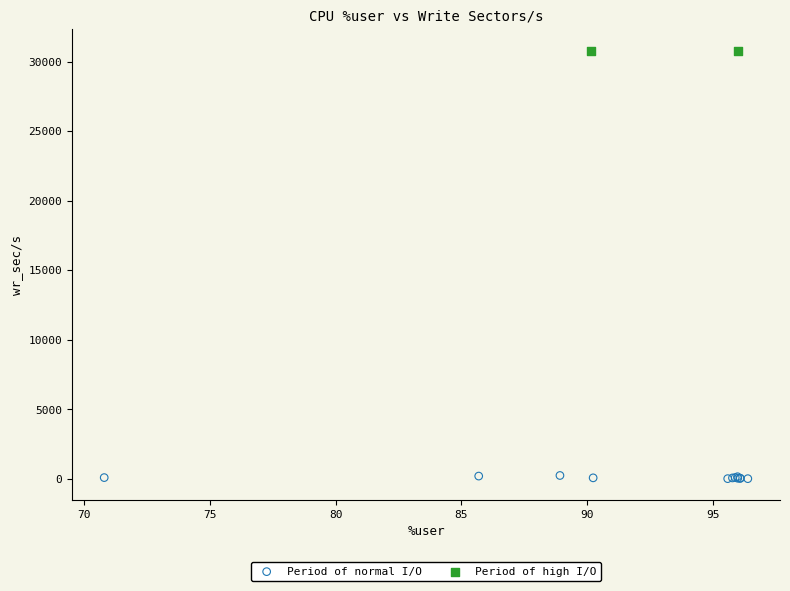

What are all the series names shown in the legend?

Period of normal I/O, Period of high I/O